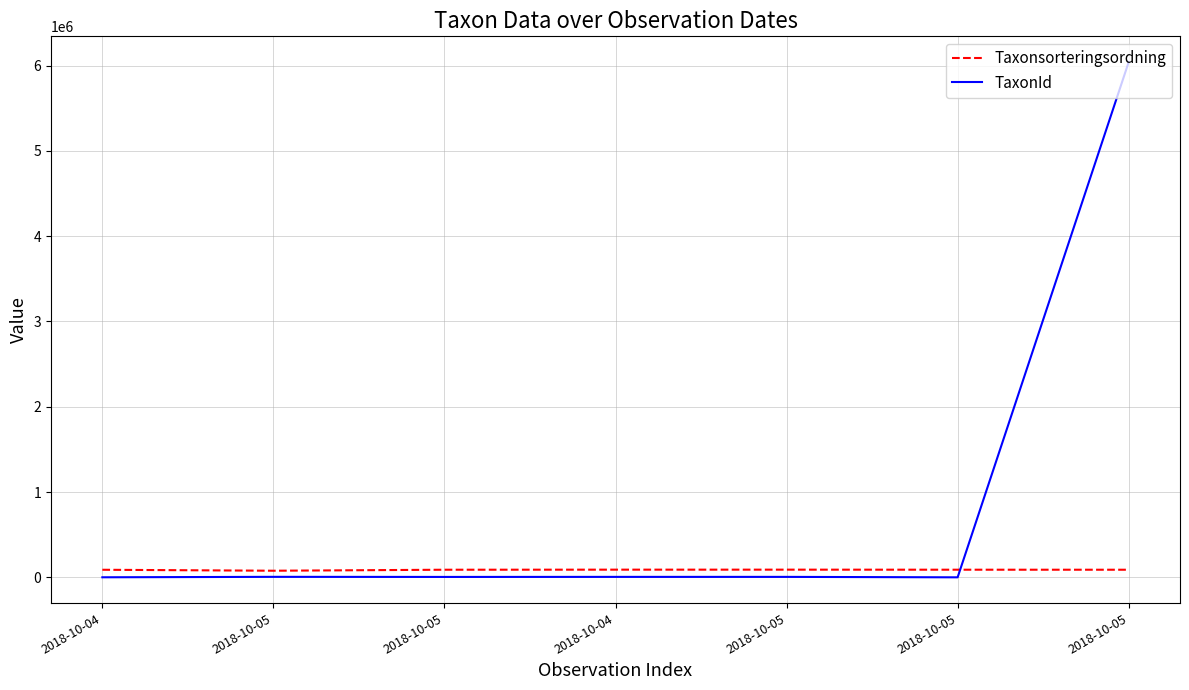

Reading left to right, list all the values displayed in this chart.

Taxonsorteringsordning: 2018-10-04=89392	2018-10-05=78098	2018-10-05=89794	2018-10-04=90676	2018-10-05=90676	2018-10-05=90082	2018-10-05=89776
TaxonId: 2018-10-04=1202	2018-10-05=6453	2018-10-05=5321	2018-10-04=5966	2018-10-05=5966	2018-10-05=757	2018-10-05=6040162